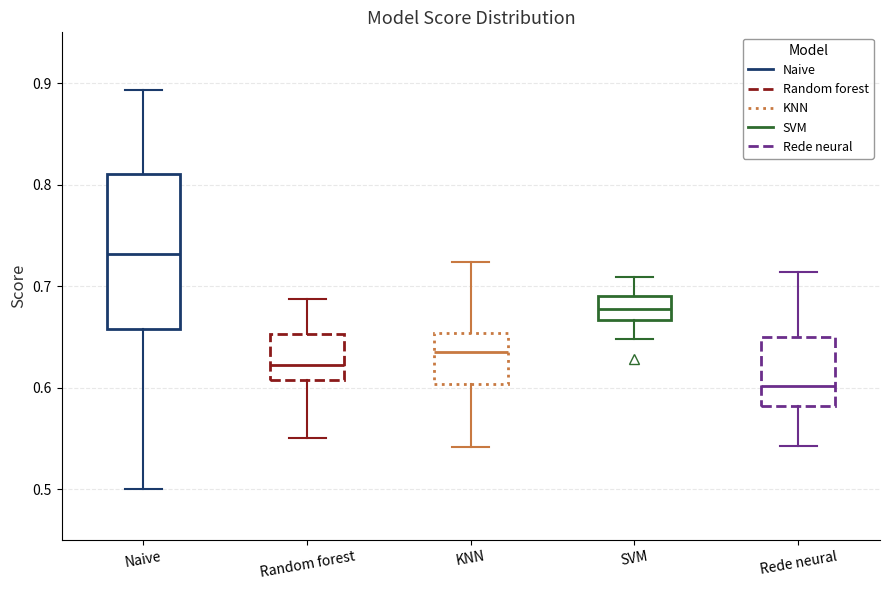

Reading left to right, read every box against the y-axis: the position of its median line, the range the box covers, and the ends of its whiskers. The values are not printed on the chart, so give them approximately, as read against the axis.

Naive: median 0.73, box 0.66 to 0.81, whiskers 0.50 to 0.89
Random forest: median 0.62, box 0.61 to 0.65, whiskers 0.55 to 0.69
KNN: median 0.64, box 0.60 to 0.65, whiskers 0.54 to 0.72
SVM: median 0.68, box 0.67 to 0.69, whiskers 0.65 to 0.71
Rede neural: median 0.60, box 0.58 to 0.65, whiskers 0.54 to 0.71